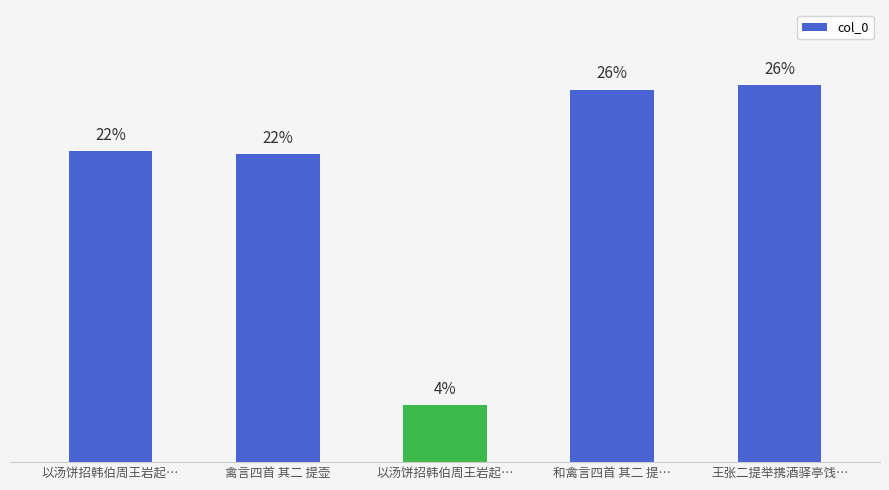

The value at 和禽言四首 其二 提… is 26.1. True or false?

True